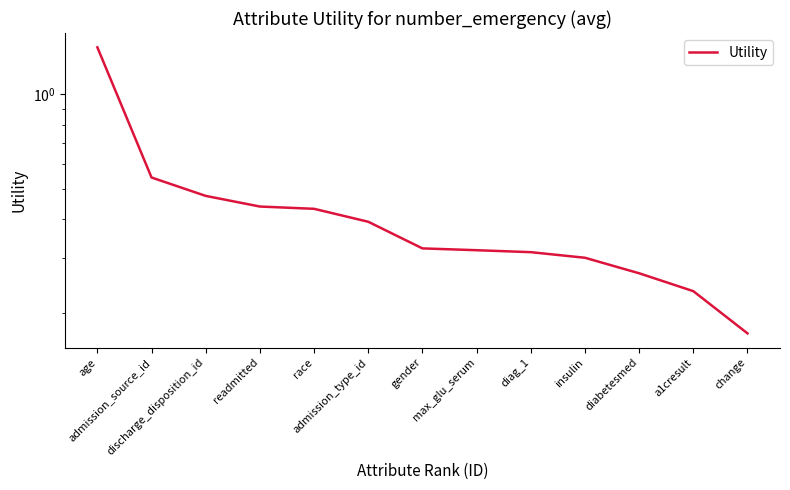

At which label is the value closest to 0?

change